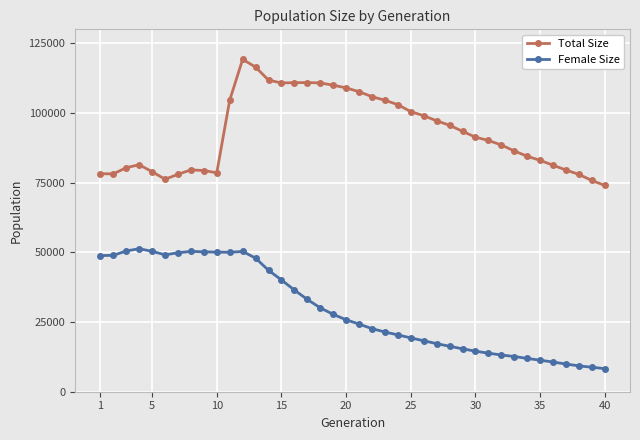

True or false: Total Size has more than 0 interior local peaks.

True